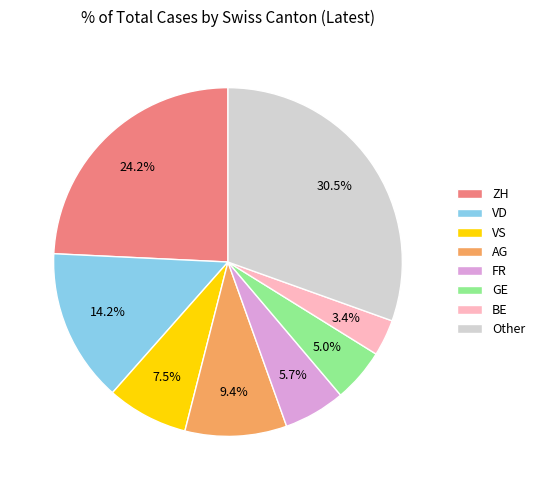

What percentage is NOT represented by BE?

96.6%